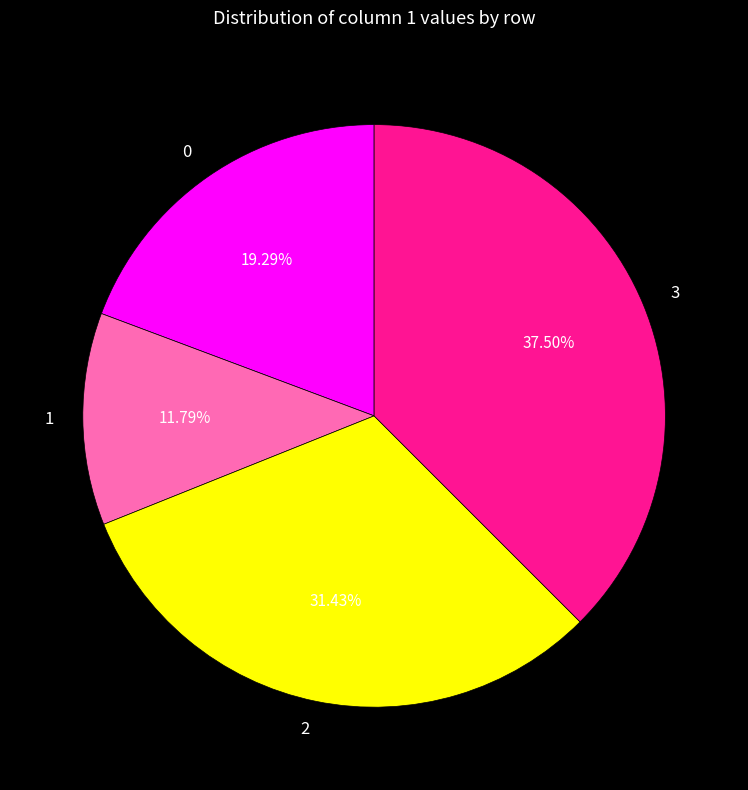

Which slice is the smallest?

1